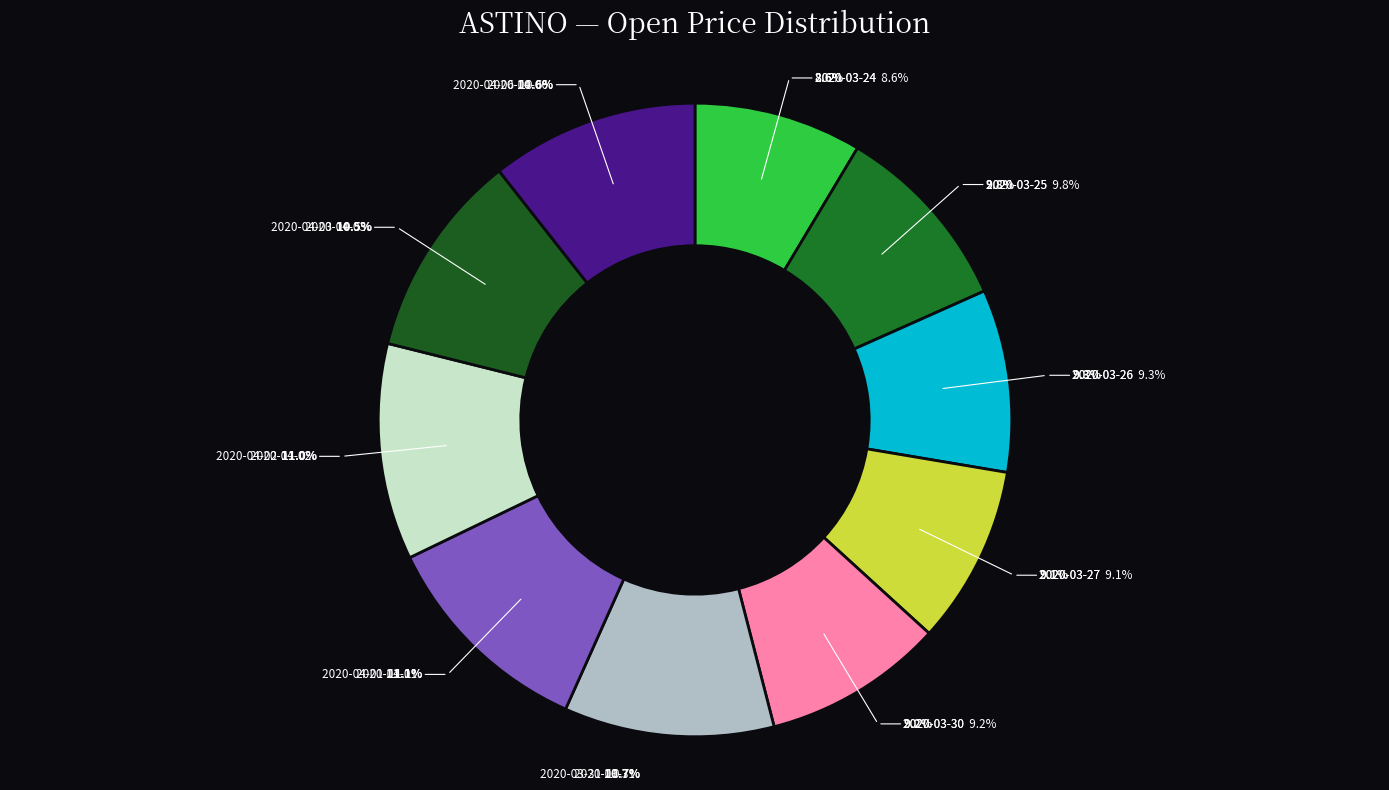

Count the number of slices in the pie.

10